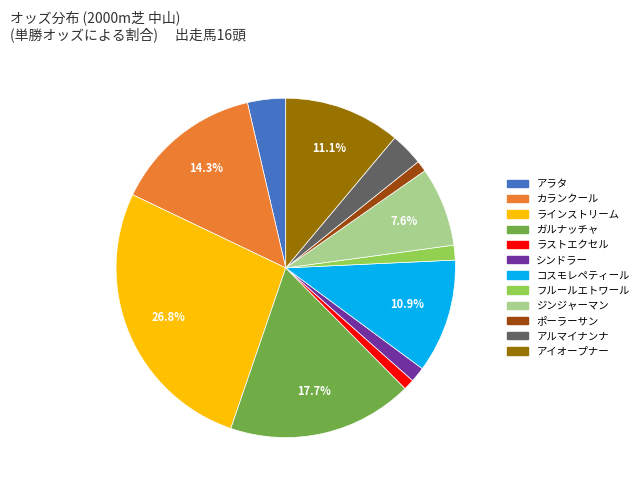

To the nearest percent, what is the difference between the largest and smallest slice percentages?

26%